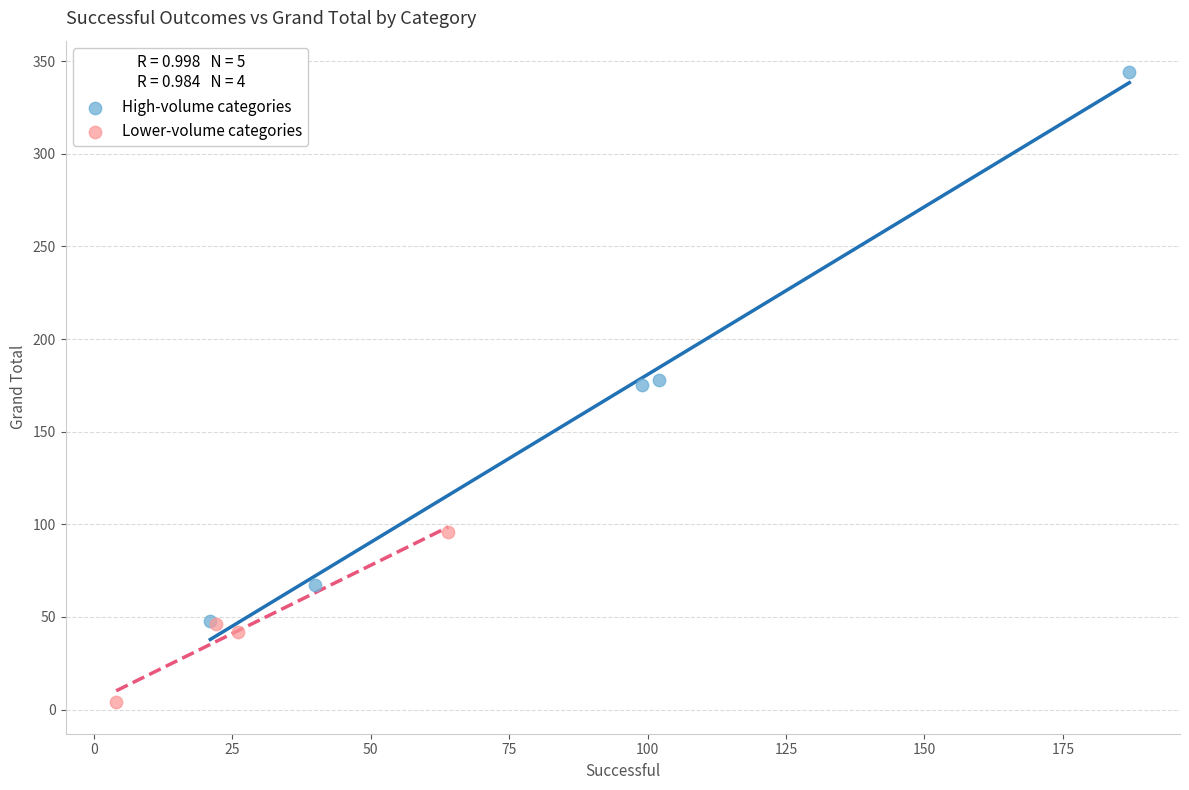

What are all the series names shown in the legend?

High-volume categories, Lower-volume categories